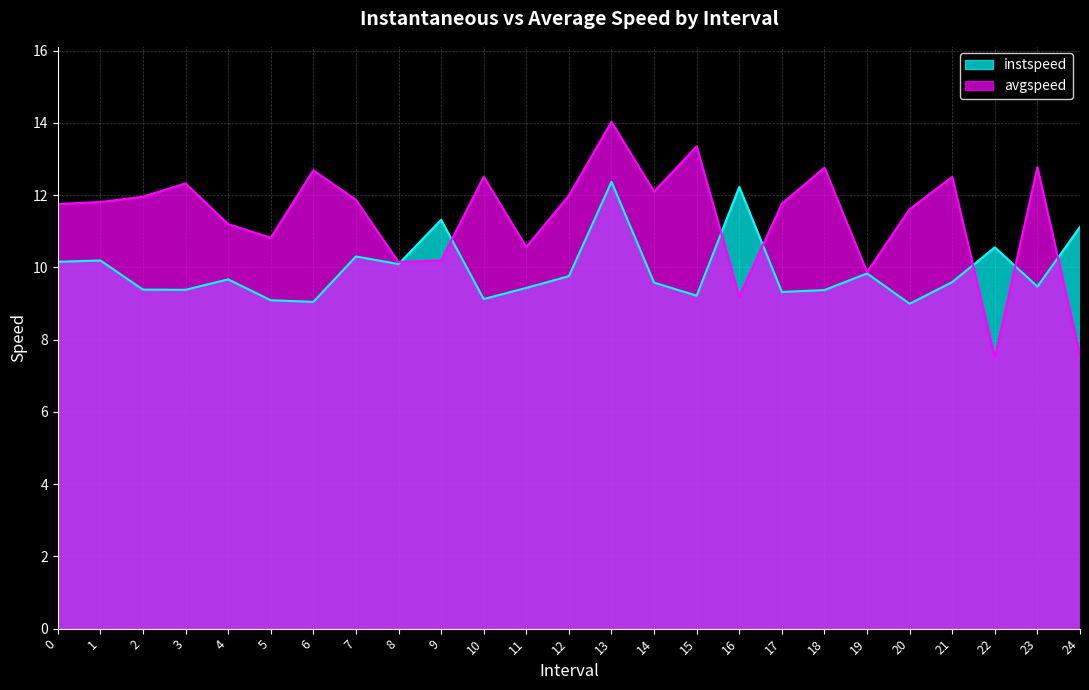

What are all the series names shown in the legend?

instspeed, avgspeed